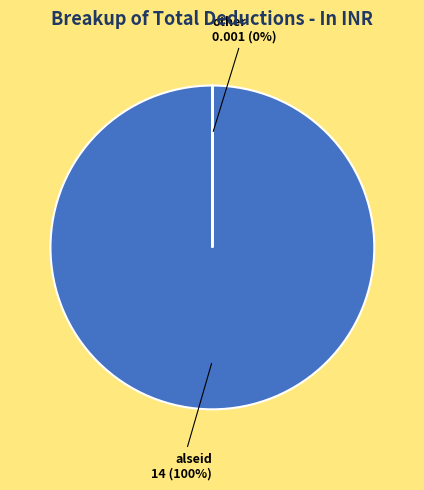

What is the change in value from alseid to 0?

-14